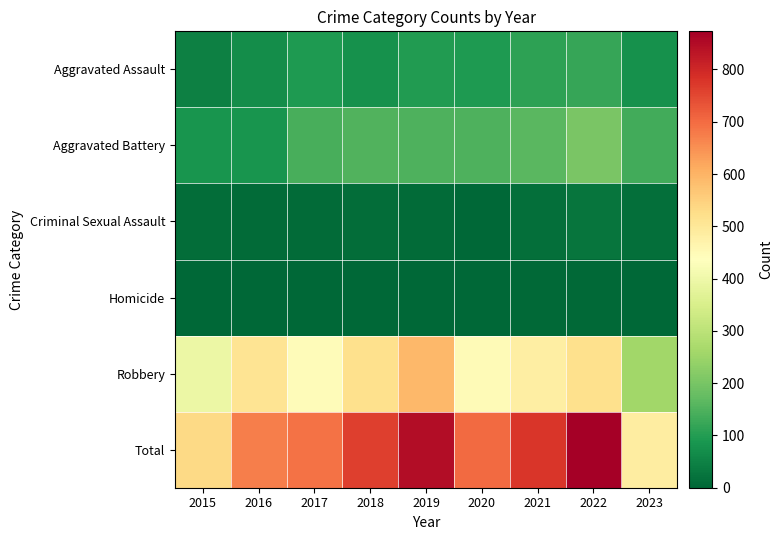

Which series has the largest range (max minus min)?

Total